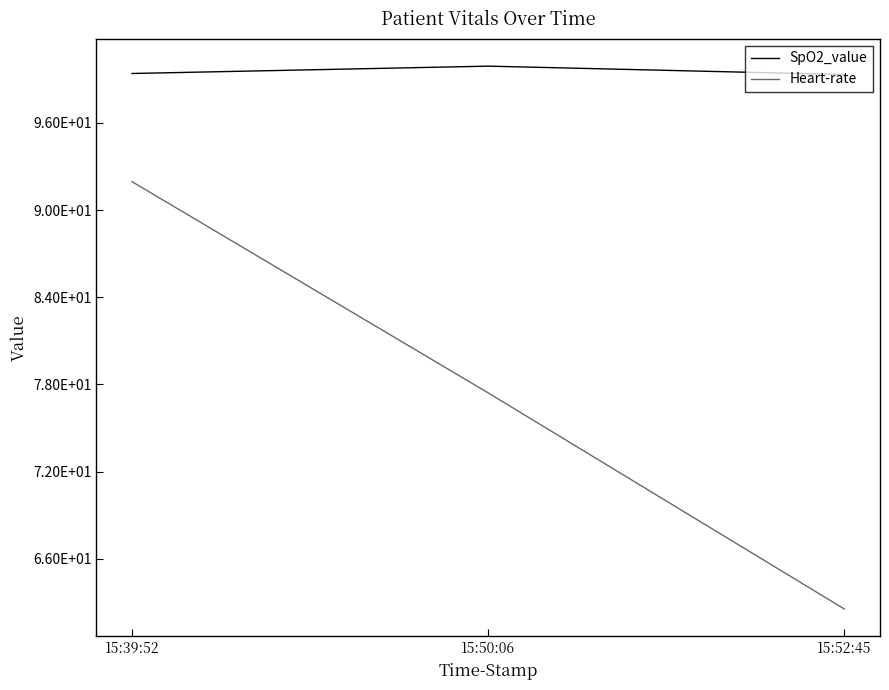

What is the label of the 1st point from the left?

15:39:52